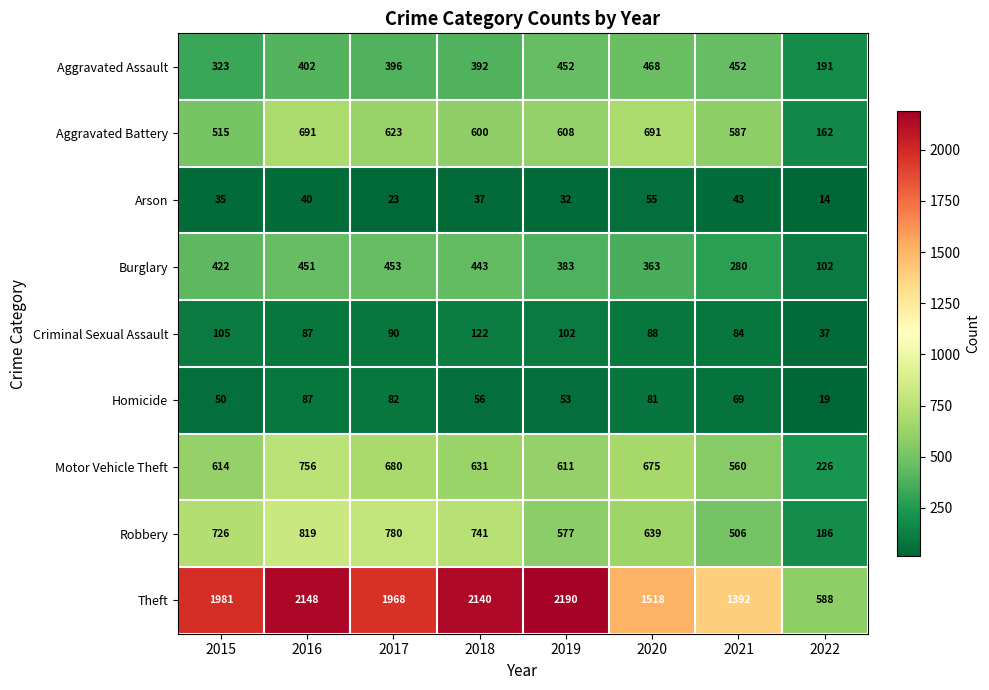

Which series has the widest spread of values?

Theft